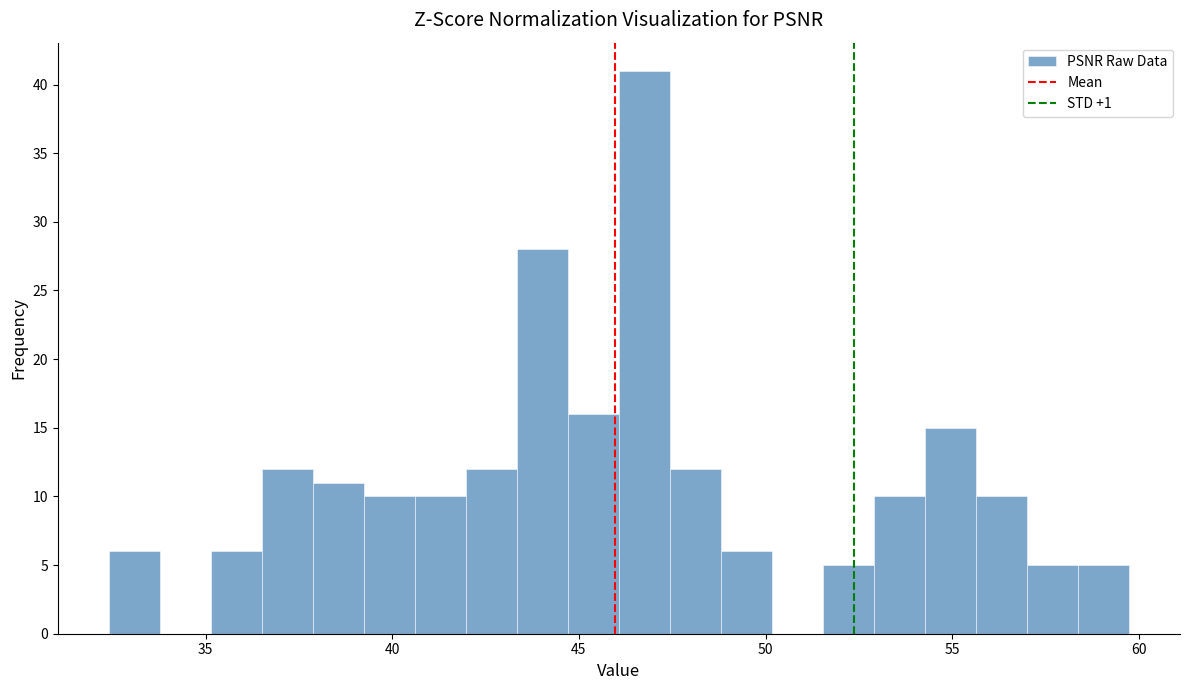

Around what value on the x-axis is the tallest bar? Give the approximate position of its centre, as read against the axis.

47.0